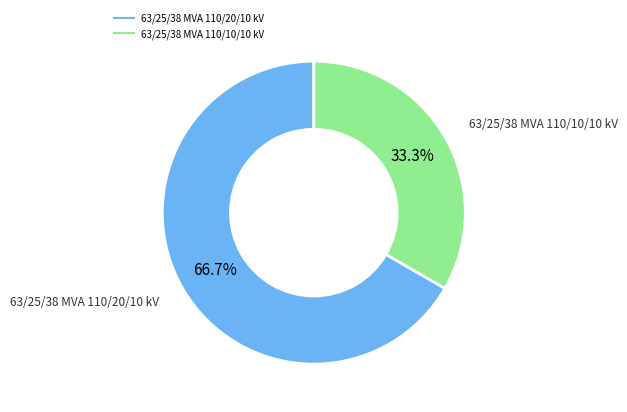

Is it true that 63/25/38 MVA 110/20/10 kV is 67% of the pie?

True